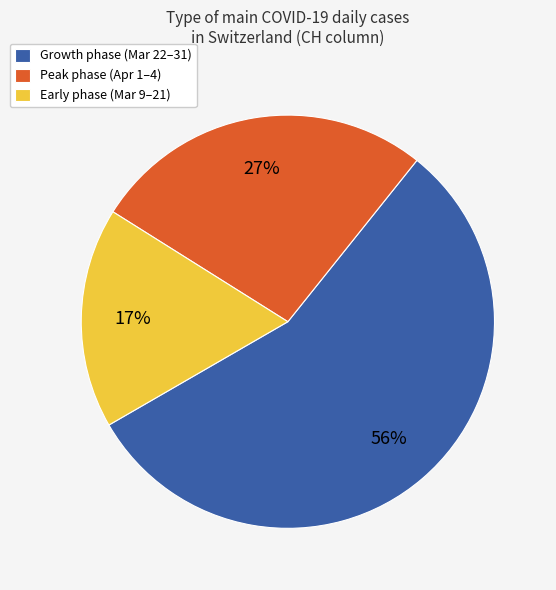

To the nearest percent, what portion does Peak phase (Apr 1–4) represent?

27%